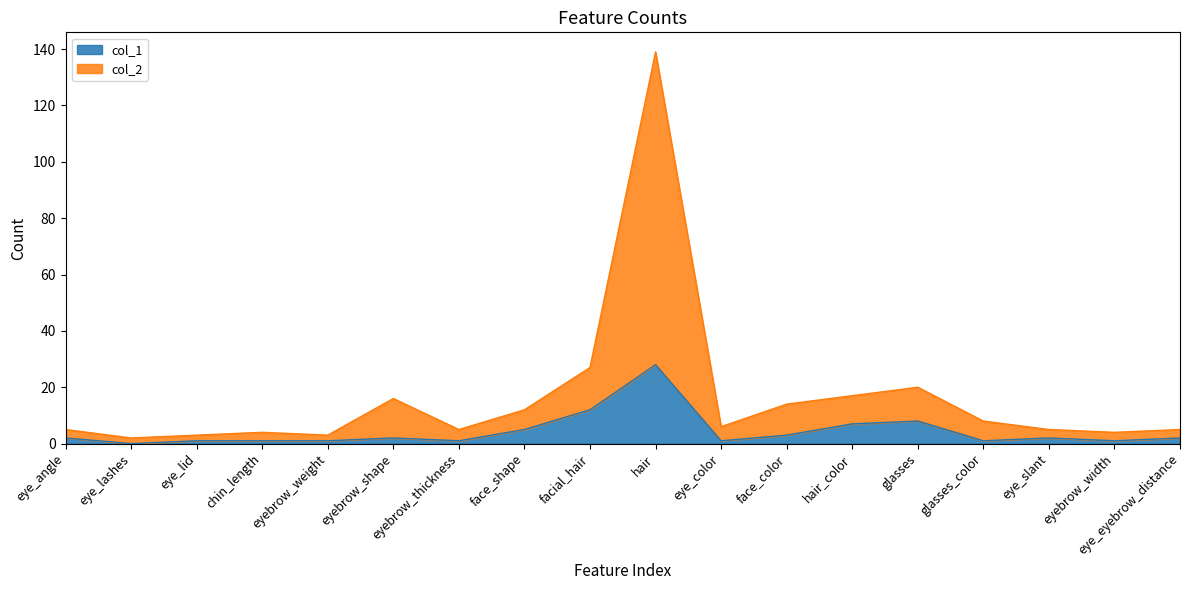

What is the label of the 1st point from the right?

eye_eyebrow_distance